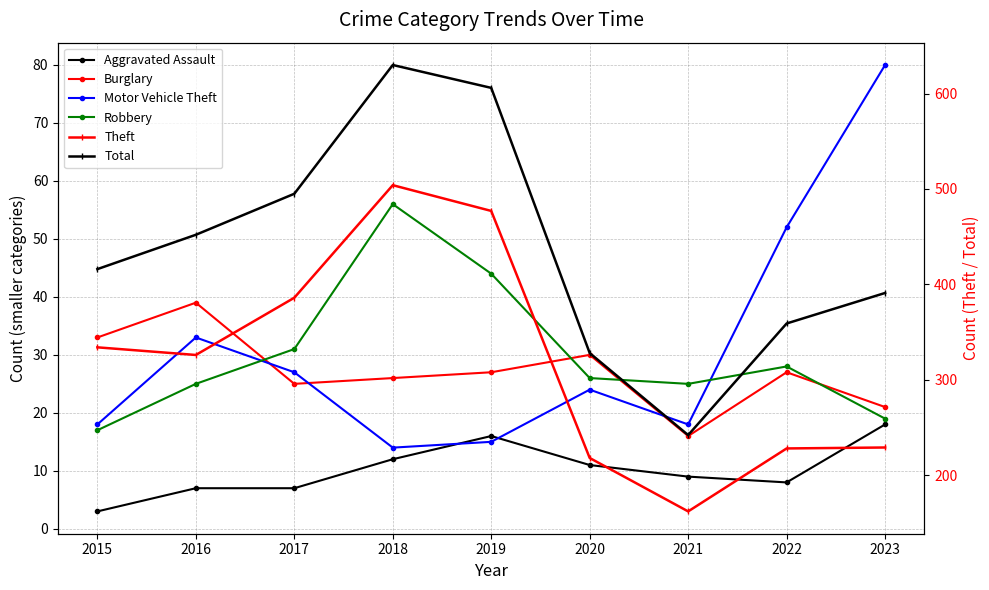

Is the value of Burglary at 2017 greater than the value of Robbery at 2016?

No